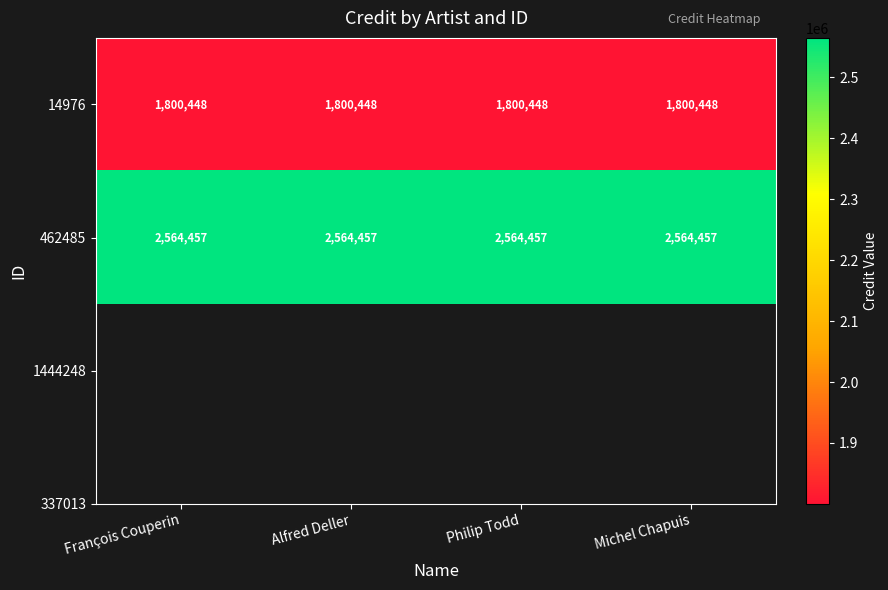

What is the greatest value displayed?

2564457